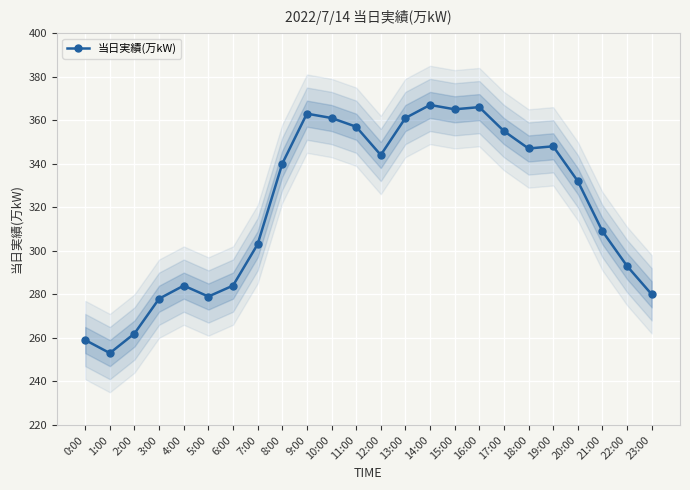

Rank the categories by value from lowest to highest.

1:00, 0:00, 2:00, 3:00, 5:00, 23:00, 4:00, 6:00, 22:00, 7:00, 21:00, 20:00, 8:00, 12:00, 18:00, 19:00, 17:00, 11:00, 10:00, 13:00, 9:00, 15:00, 16:00, 14:00